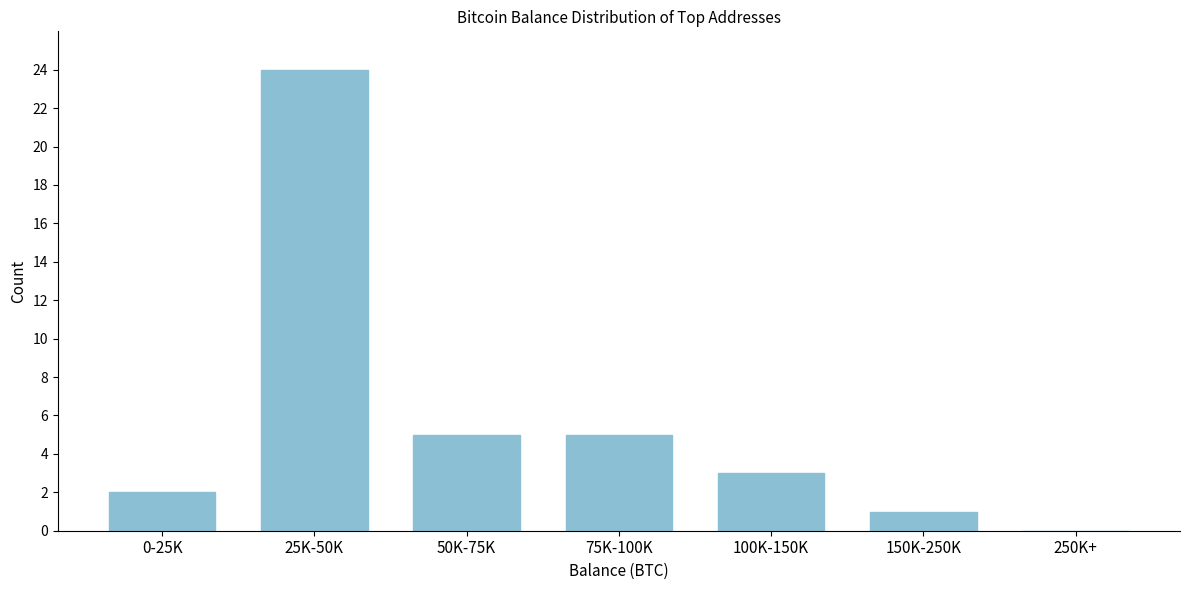

Reading right to left, list all the values displayed in this chart.

250K+=0	150K-250K=1	100K-150K=3	75K-100K=5	50K-75K=5	25K-50K=24	0-25K=2